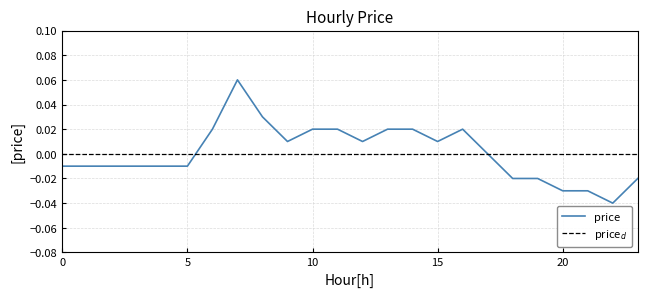

Which series has the widest spread of values?

price